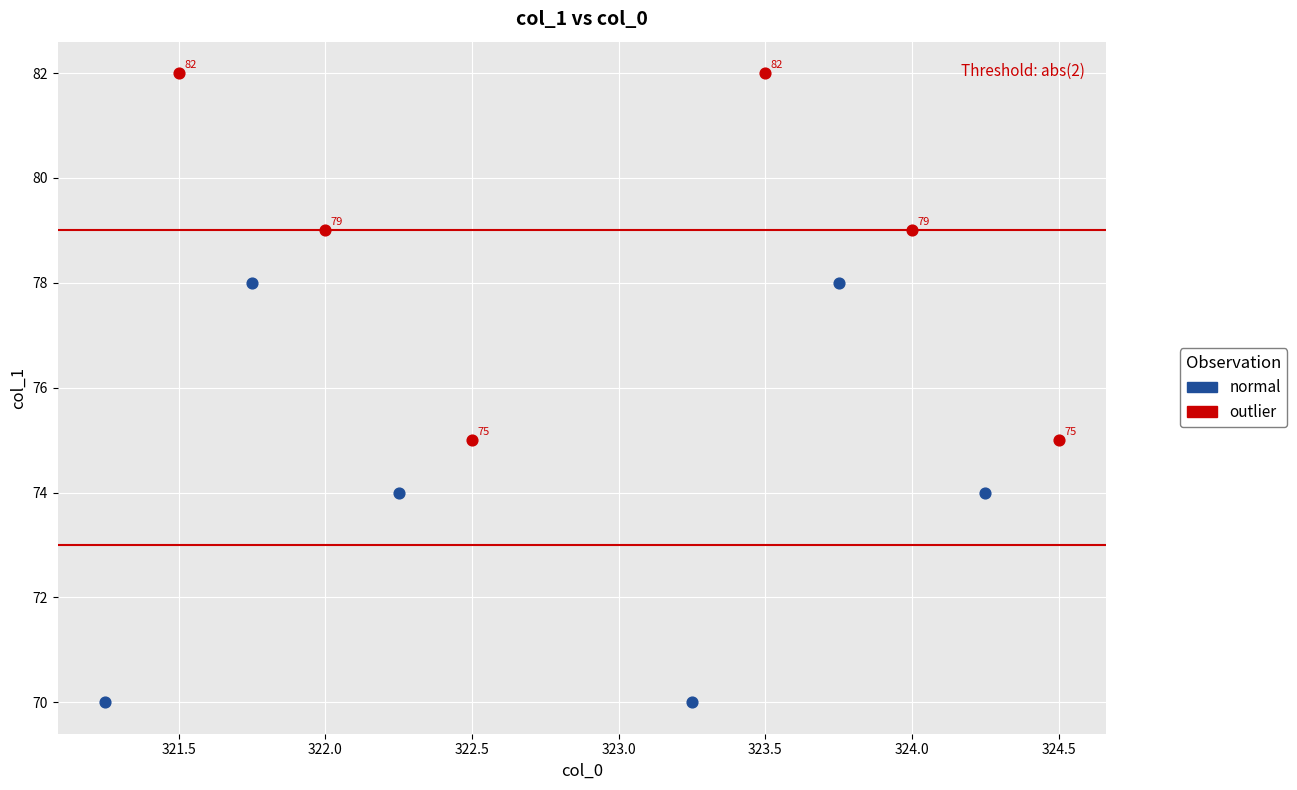

Which series has the largest Y range (max minus min)?

normal